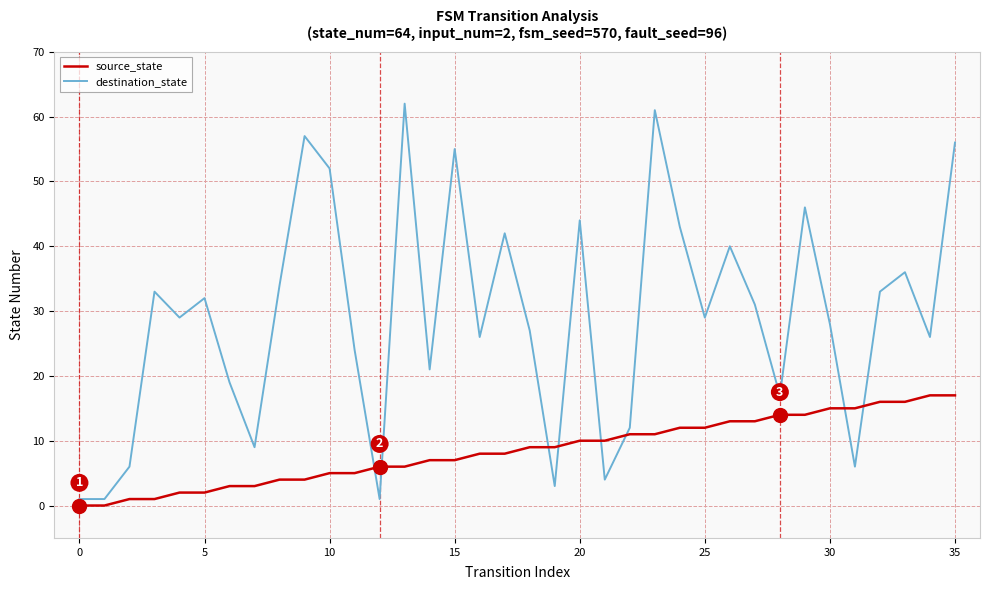

What is the maximum value for destination_state?

62